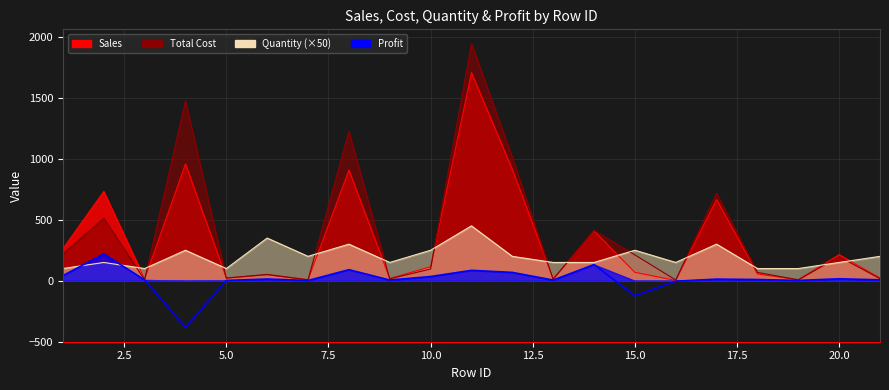

What value does the Sales series have at 15?

68.8